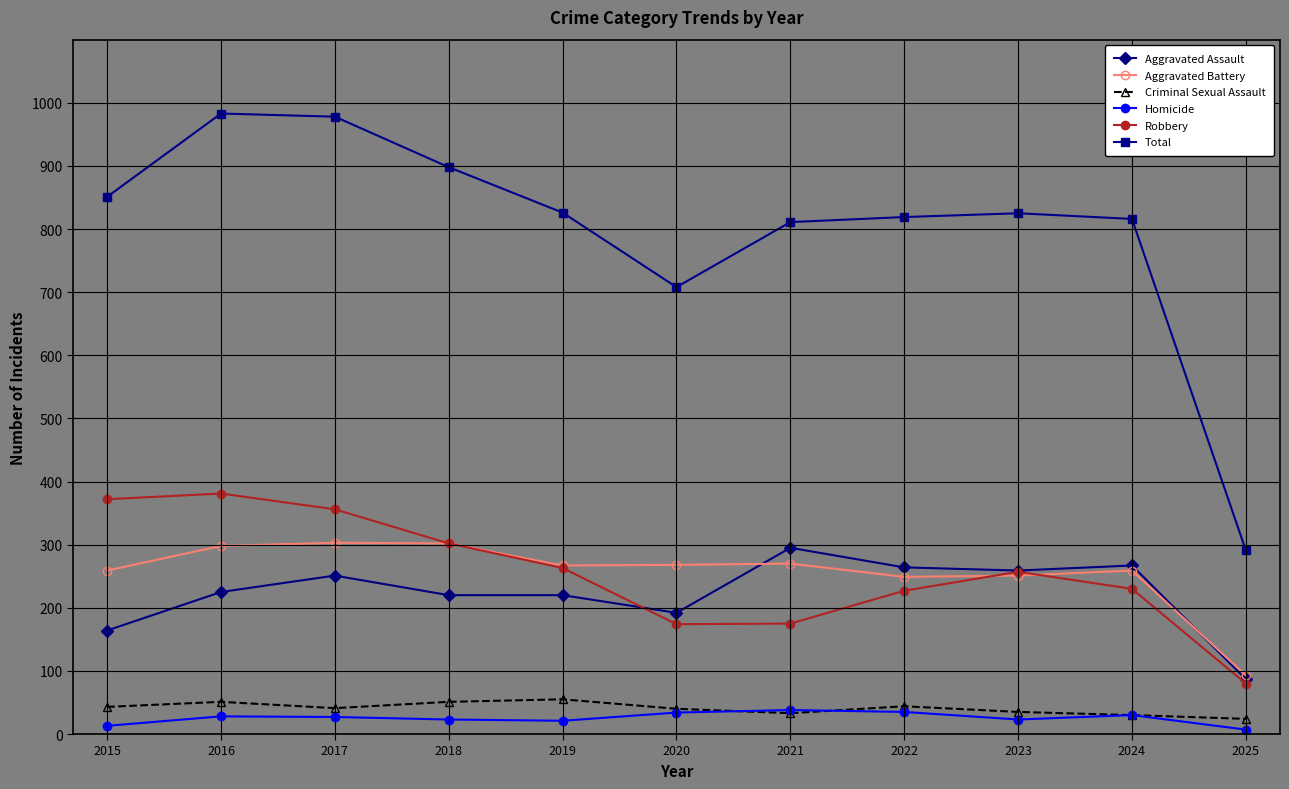

At which label is Total closest to 637?

2020